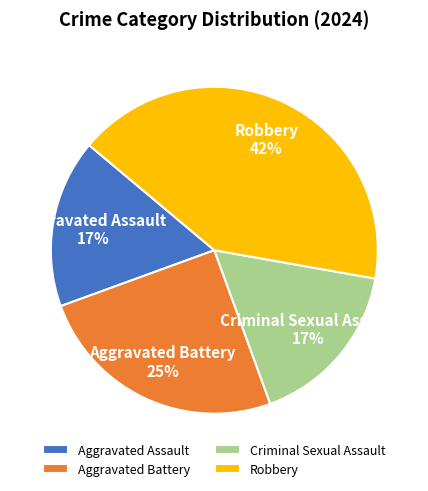

Is the sum of Aggravated Assault and Criminal Sexual Assault greater than half?

No